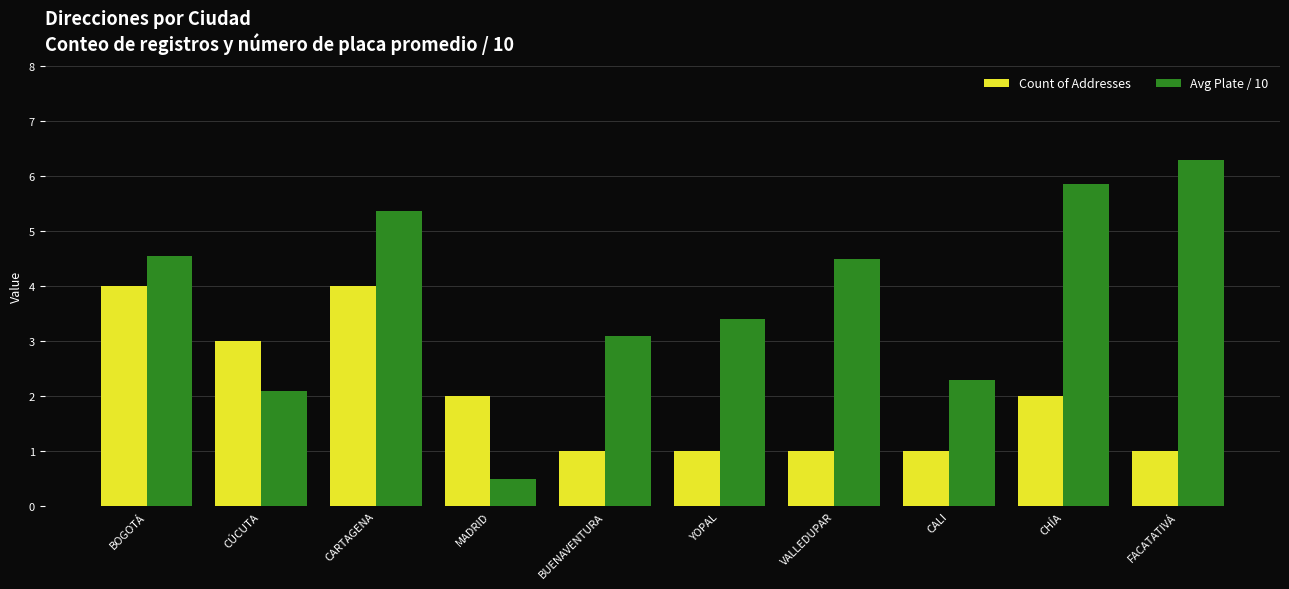

Where does the Avg Plate / 10 series first go above 4?

BOGOTÁ